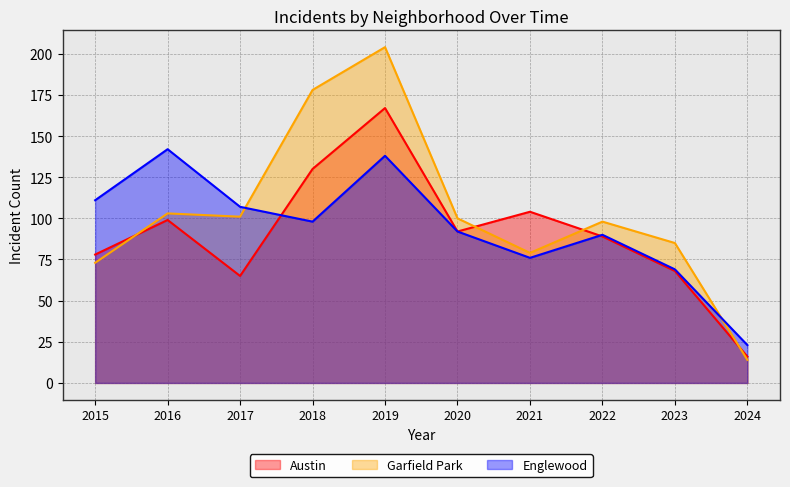

Where do Englewood and Austin first cross each other?

2017 and 2018